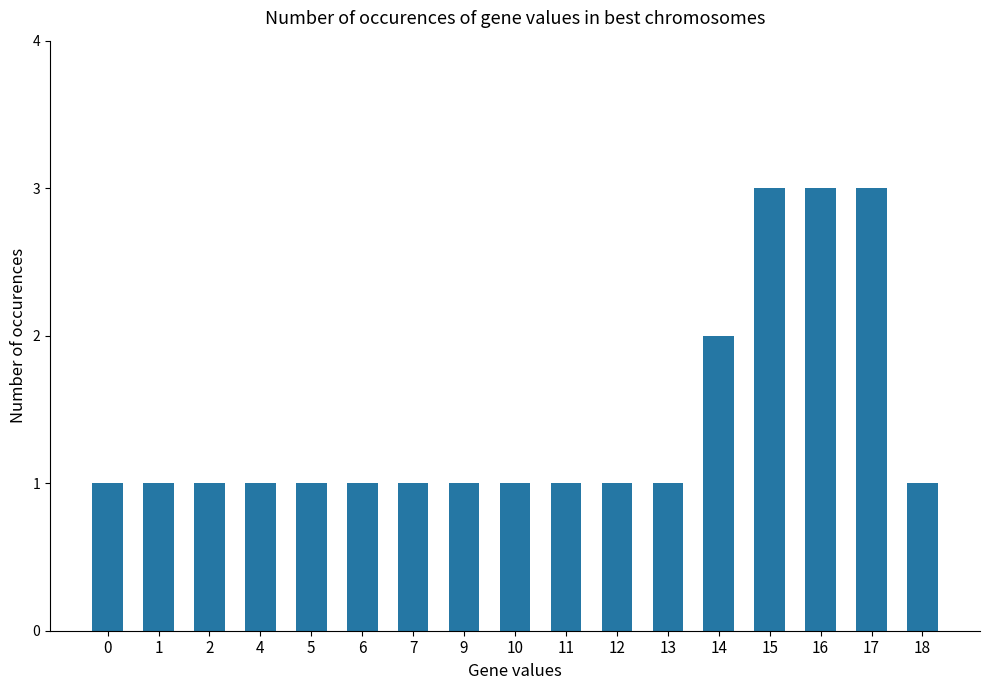

What is the difference between the maximum and minimum values?

2